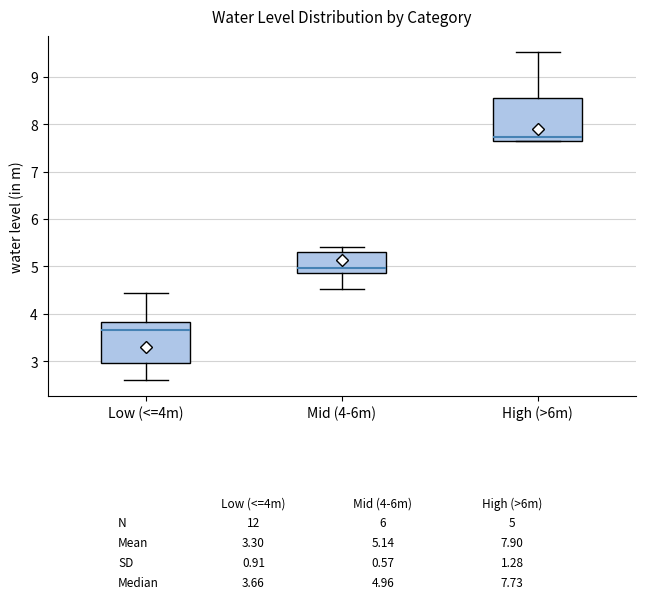

Which box's median line is the highest?

High (>6m)